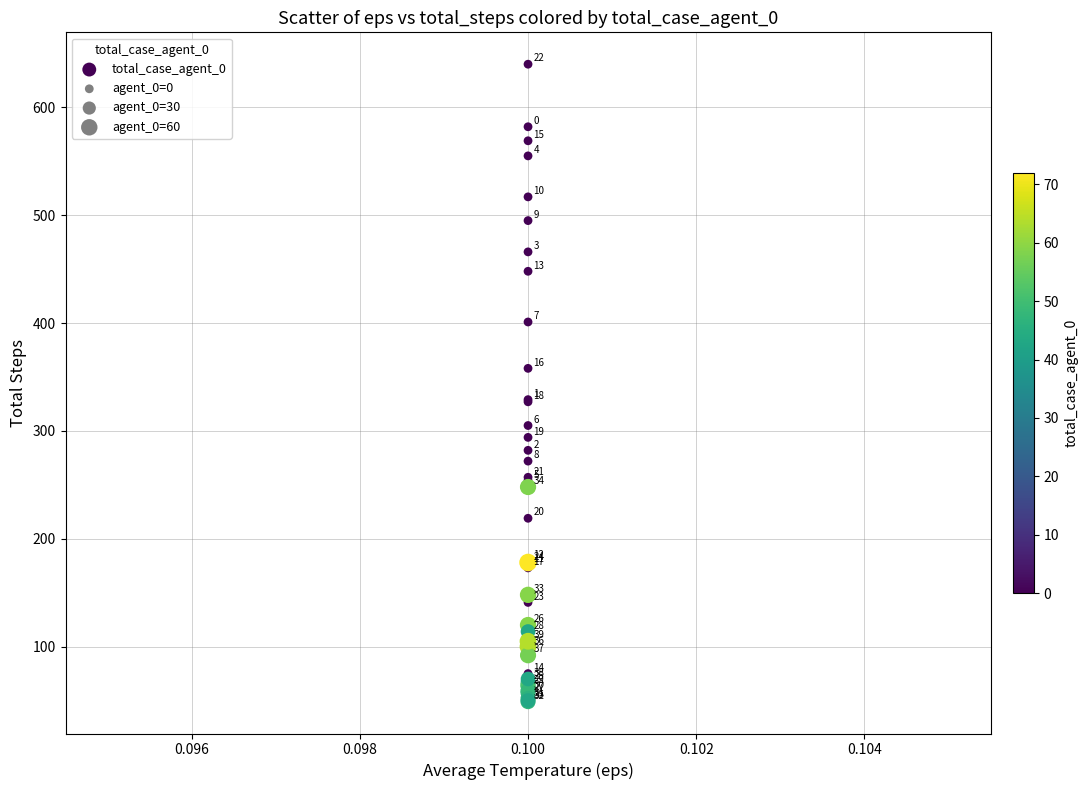

What Y value in the scatter plot is closest to 344?

358